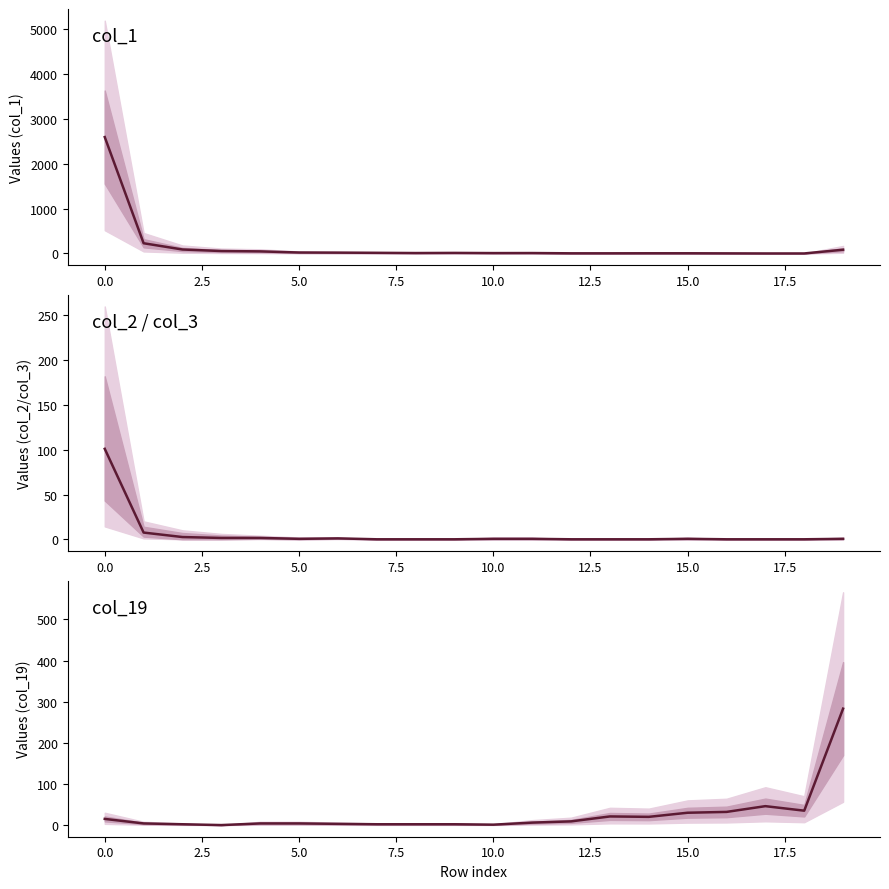

Which series has the largest total across all categories?

col_1